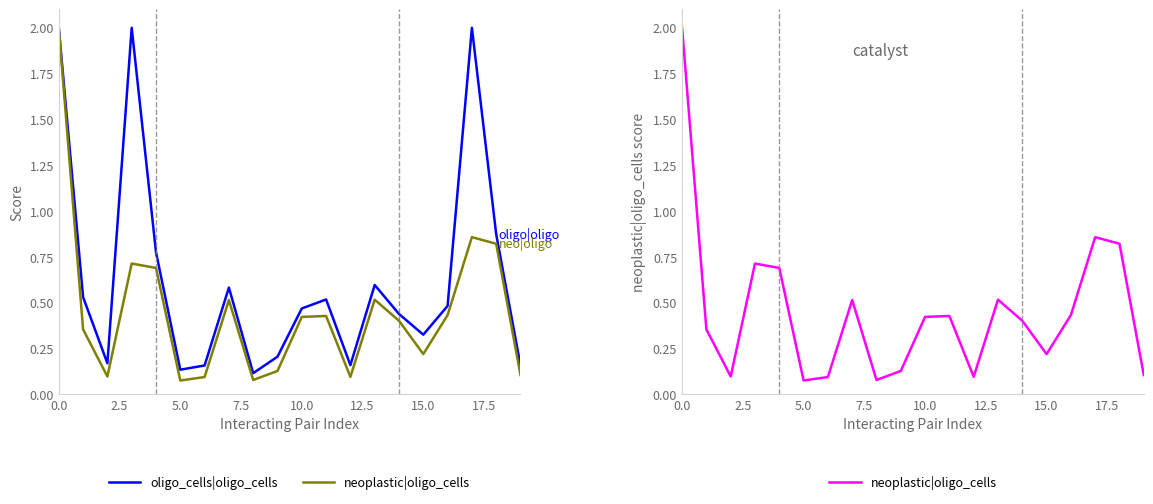

What is the difference between the highest and lowest values at 15?

0.1